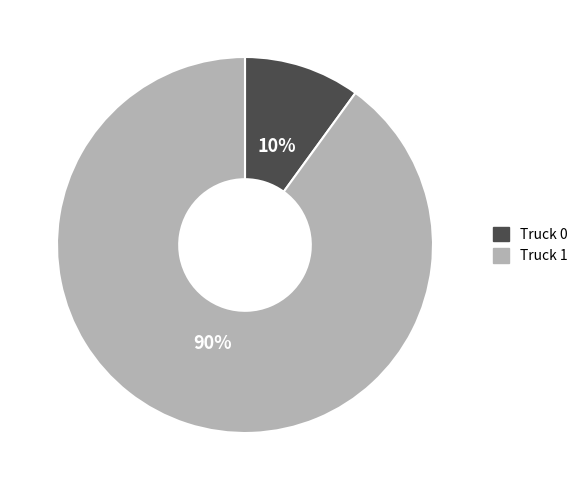

The Truck 0 slice represents 10% of the pie. True or false?

True